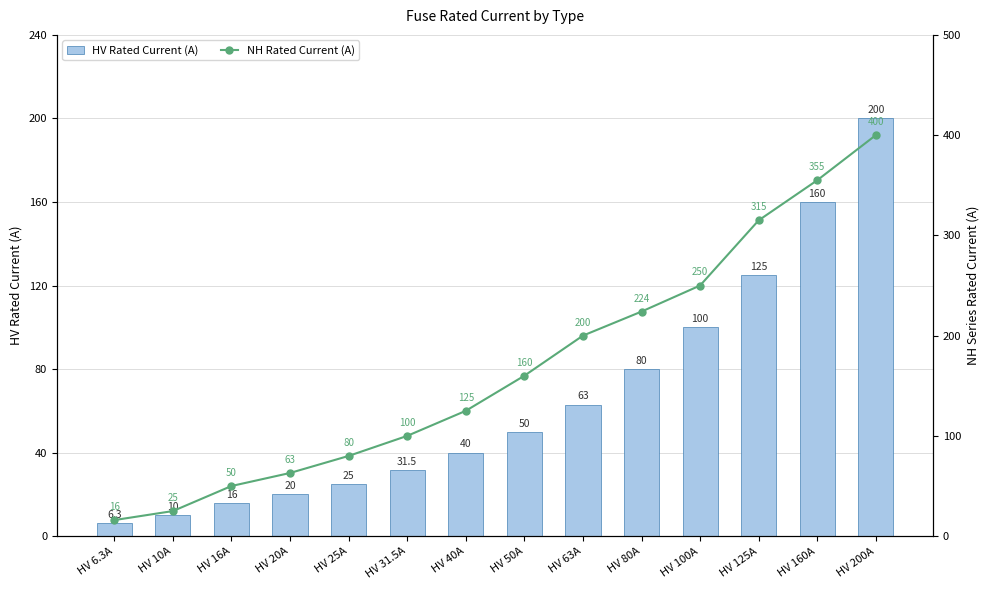

What is the maximum value for HV Rated Current (A)?

200.0